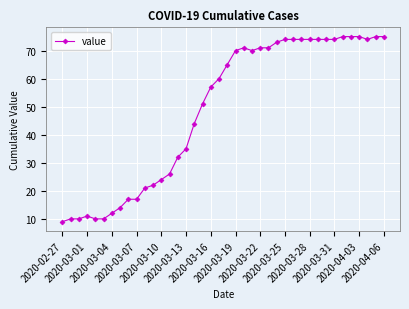

What is the smallest value displayed?

9